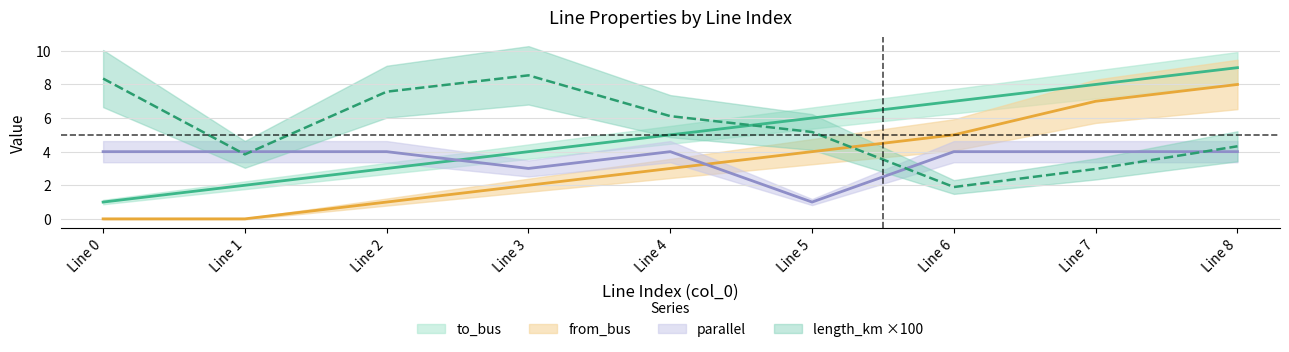

How many times do to_bus and length_km cross each other?

1